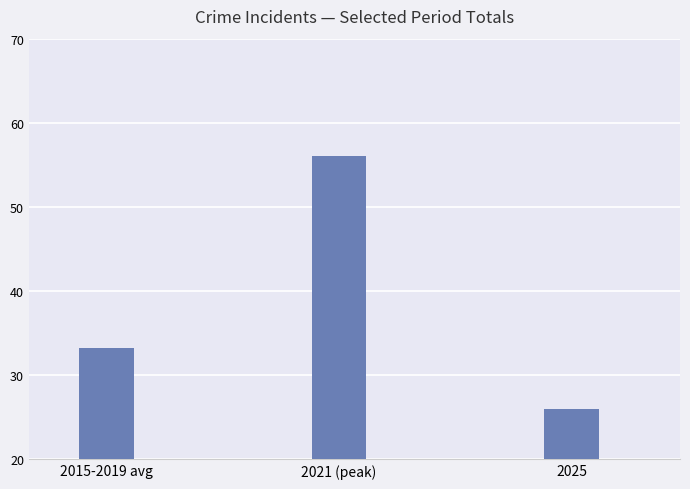

List the labels in order of value, smallest first.

2025, 2015-2019 avg, 2021 (peak)